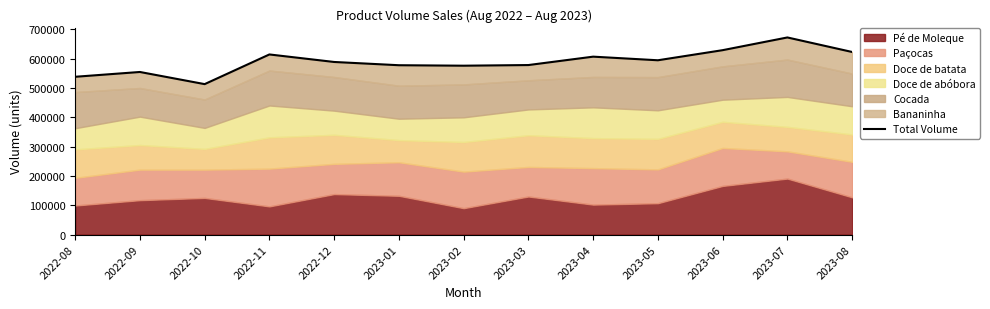

Count the number of values greater than 588979.

7